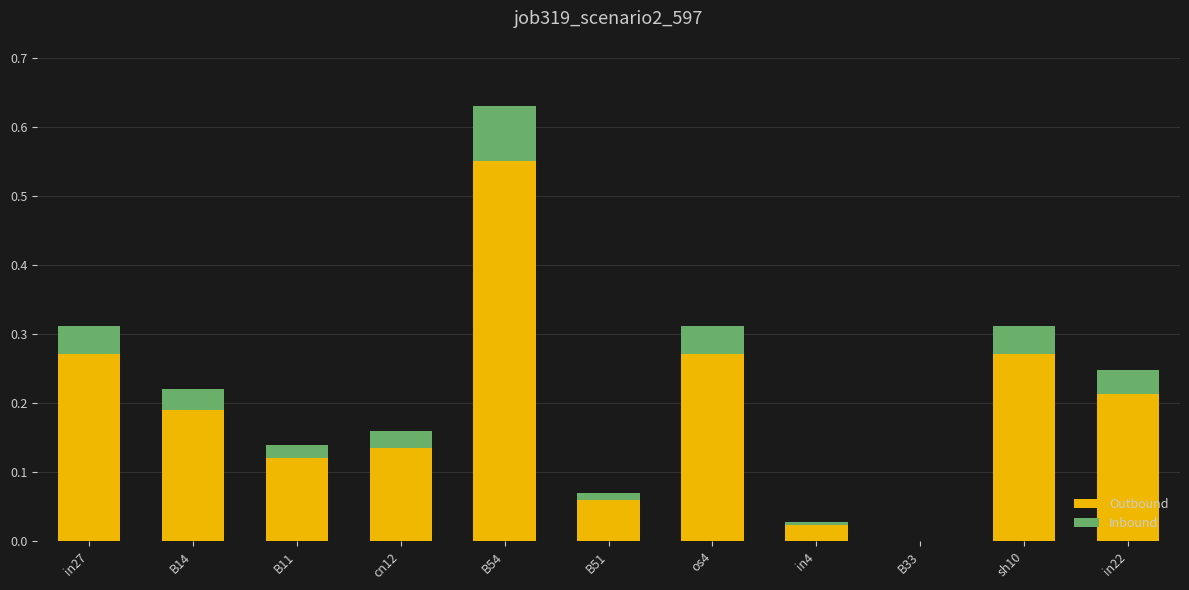

True or false: Outbound has a value of 0.4 at in22.

False